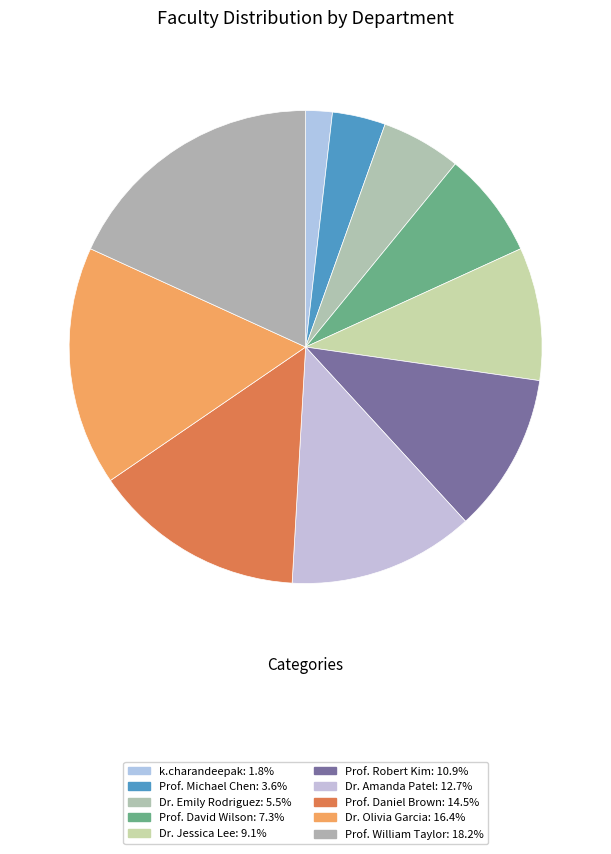

Does Dr. Jessica Lee account for over 50% of the chart?

No